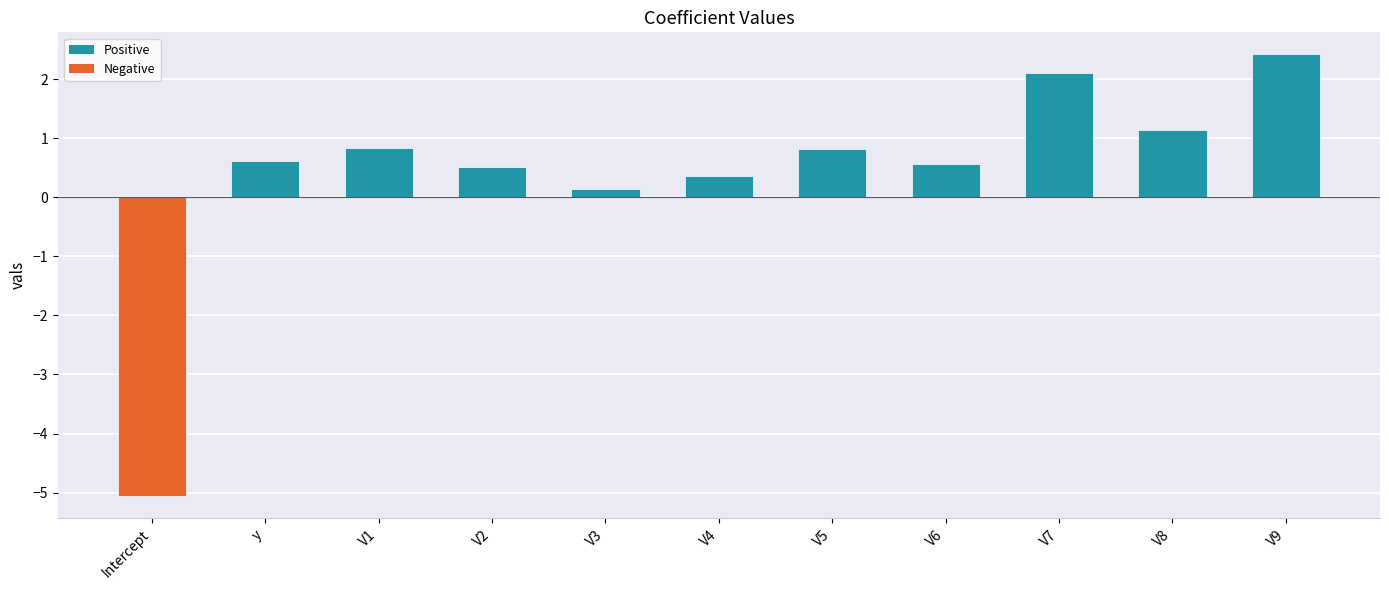

What is the difference between the maximum and minimum values?

7.5